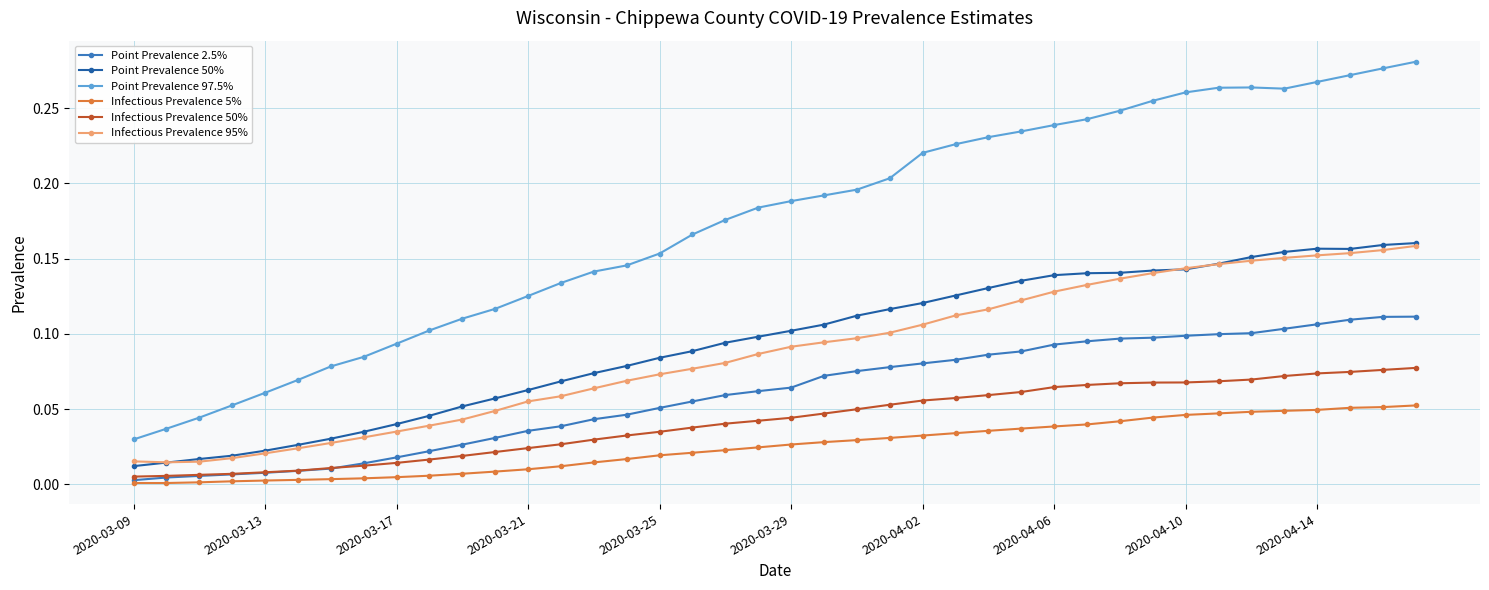

Which series has the largest total across all categories?

Point Prevalence 97.5%